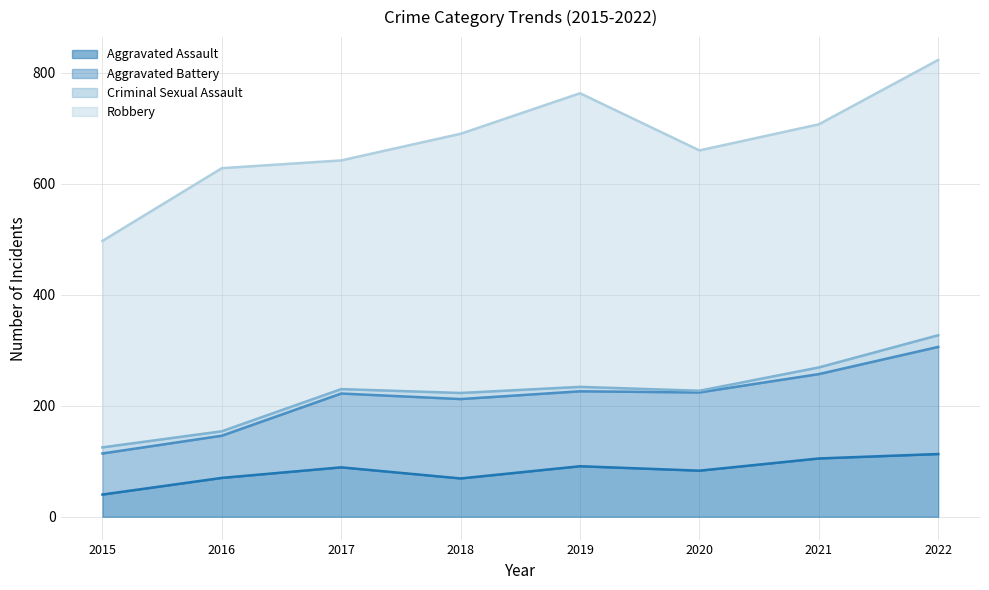

What is the highest value of the Aggravated Assault series?

113